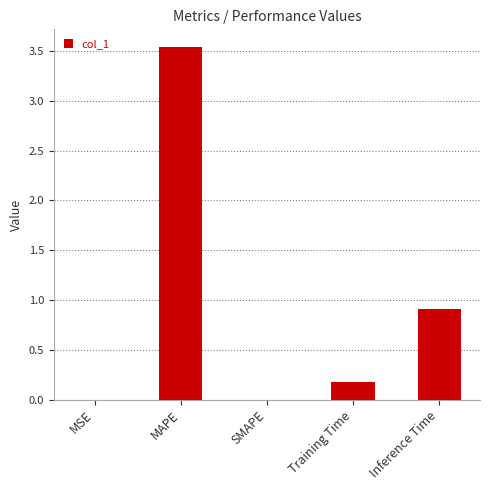

Are the bars horizontal?

No